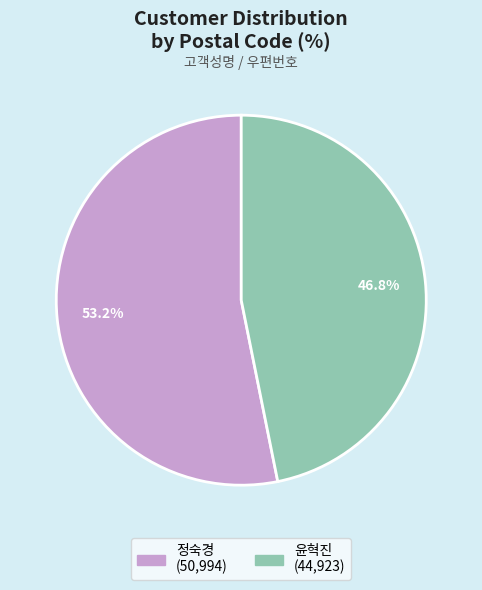

To the nearest percent, what is the difference between the 윤혁진 and 정숙경 slice percentages?

6%